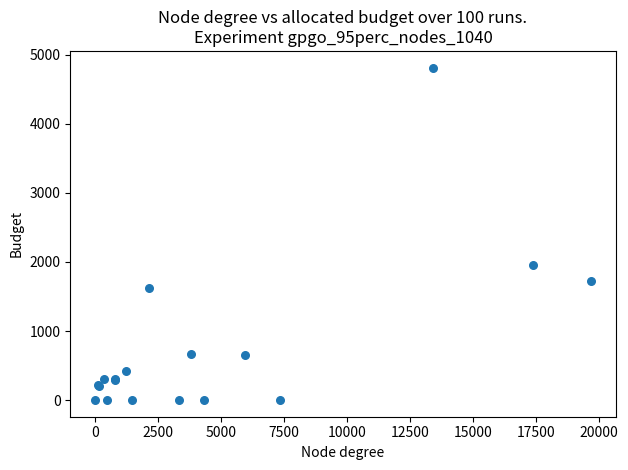

What Y value in the scatter plot is closest to 2406?

1961